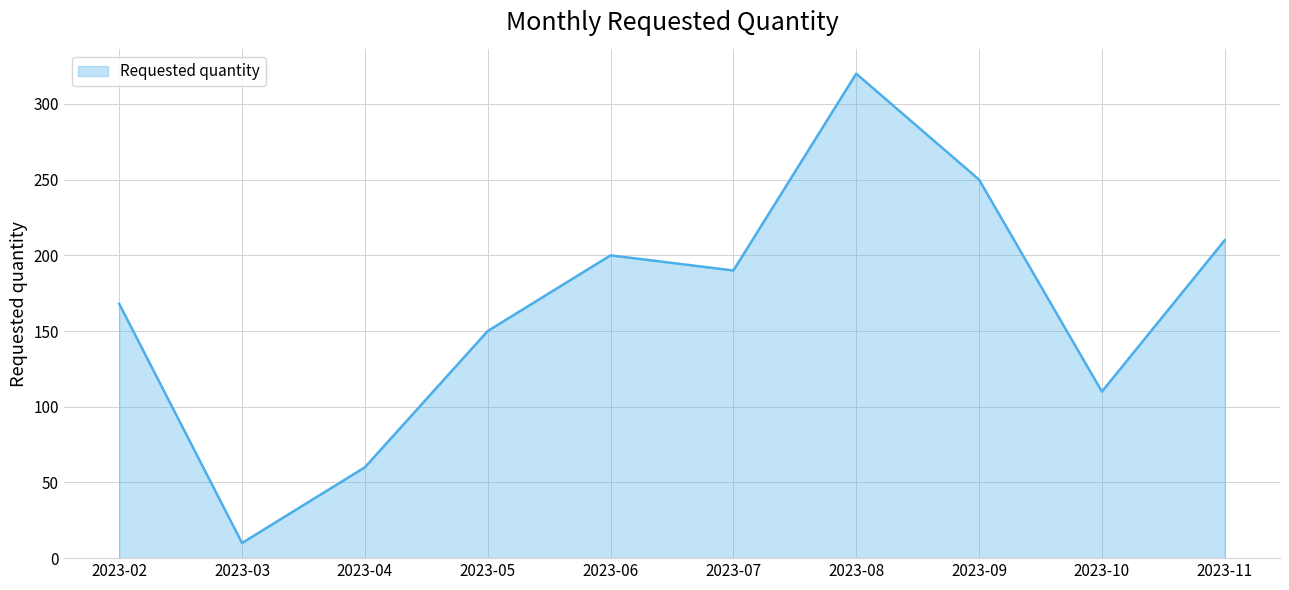

Where is the first local minimum?

2023-03